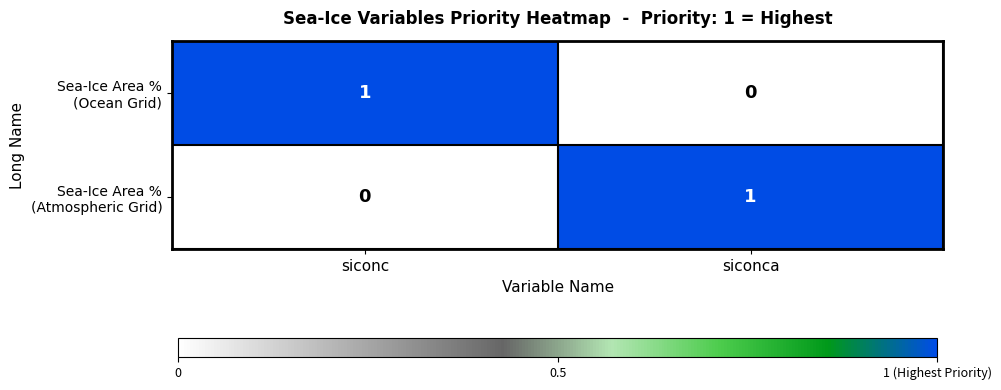

What is the total value across all series at siconc?

1